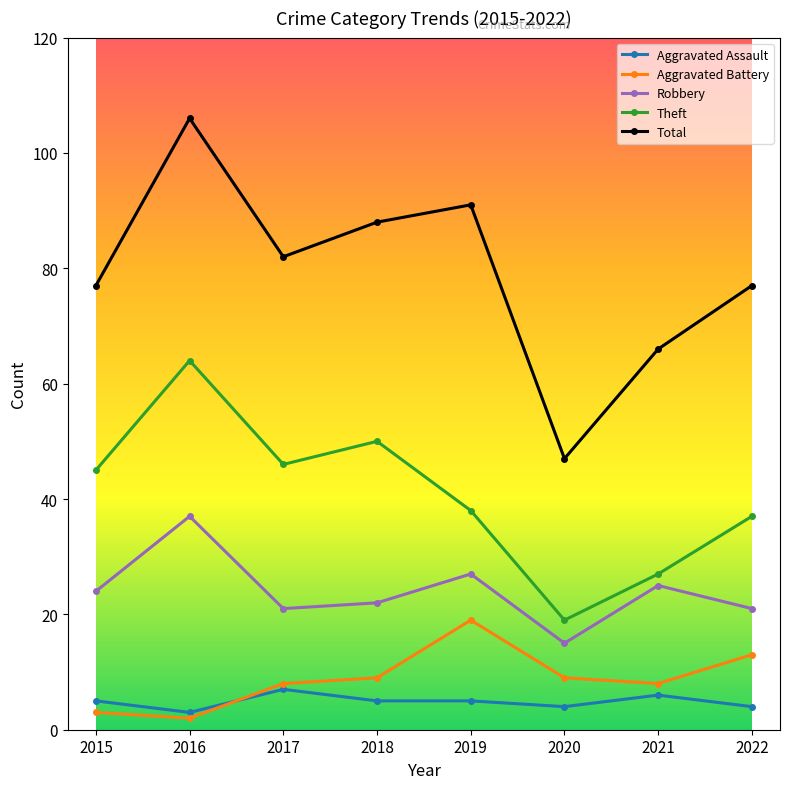

Where is the first local maximum for Total?

2016